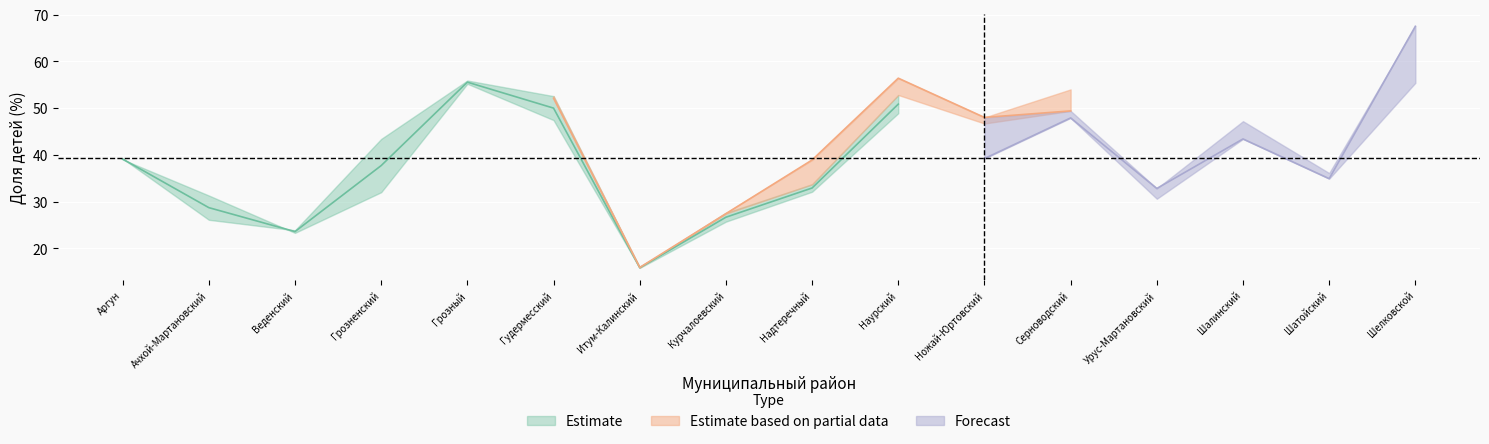

What is the label of the 2nd point from the right?

Шатойский